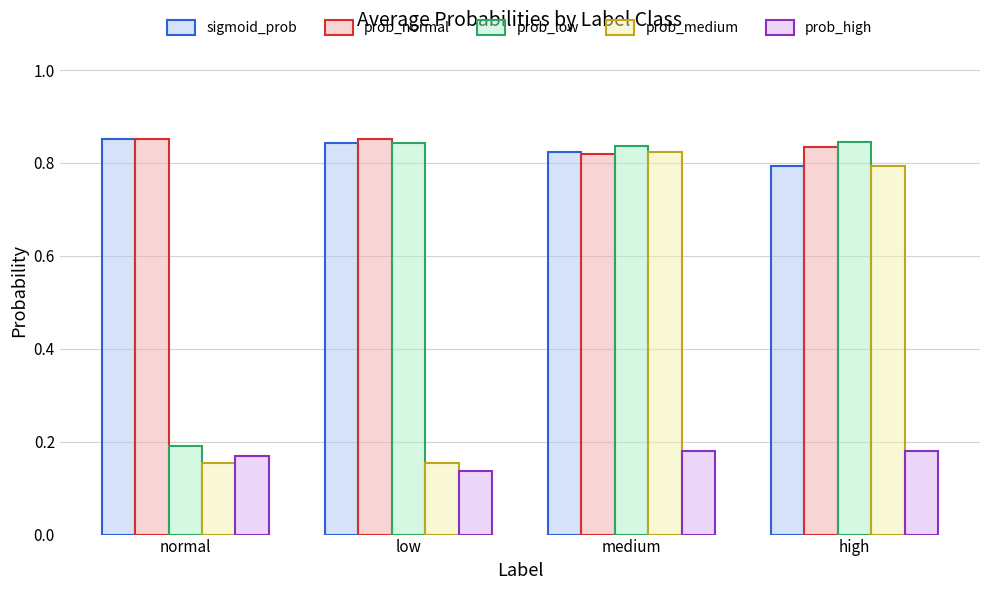

Between normal and high, which series saw the biggest shift?

prob_low